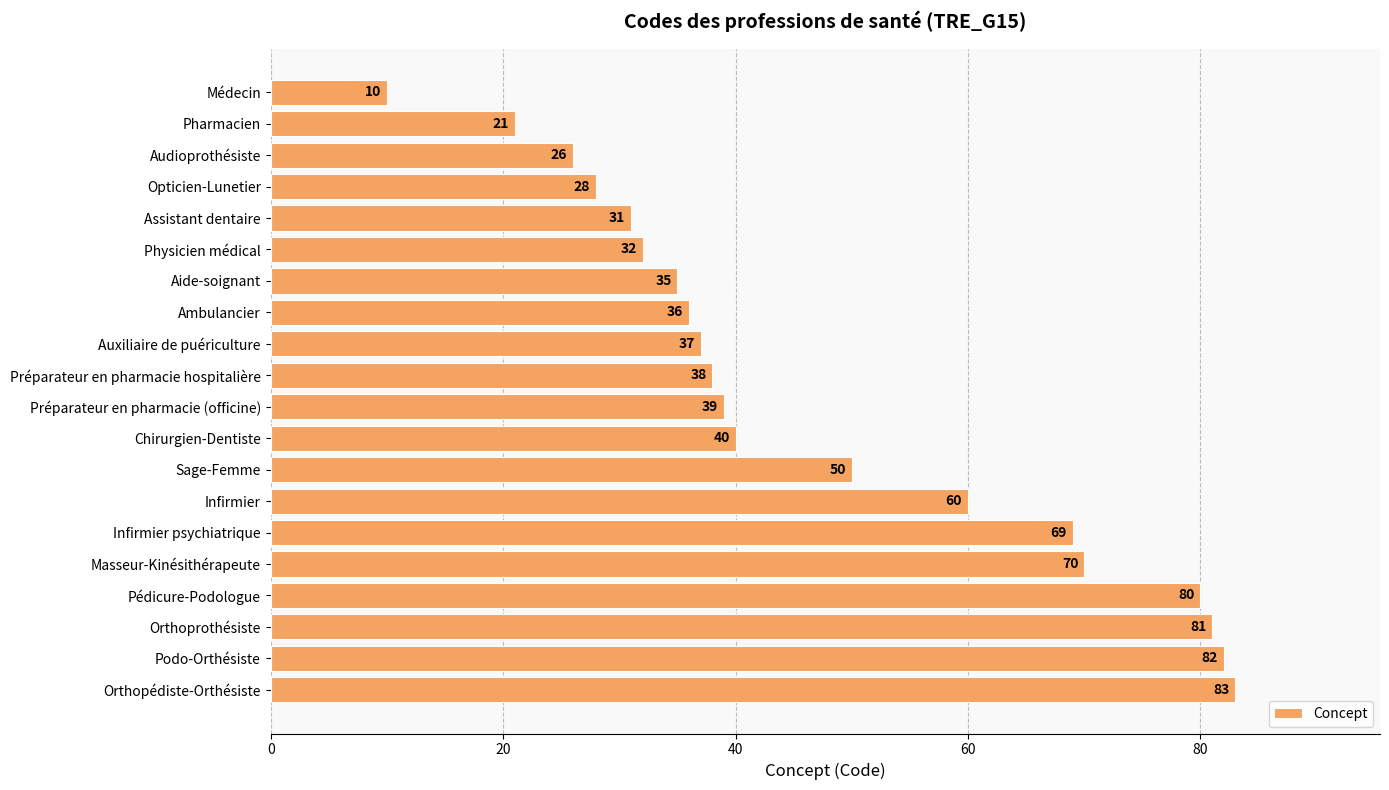

What position from the top is Masseur-Kinésithérapeute?

16